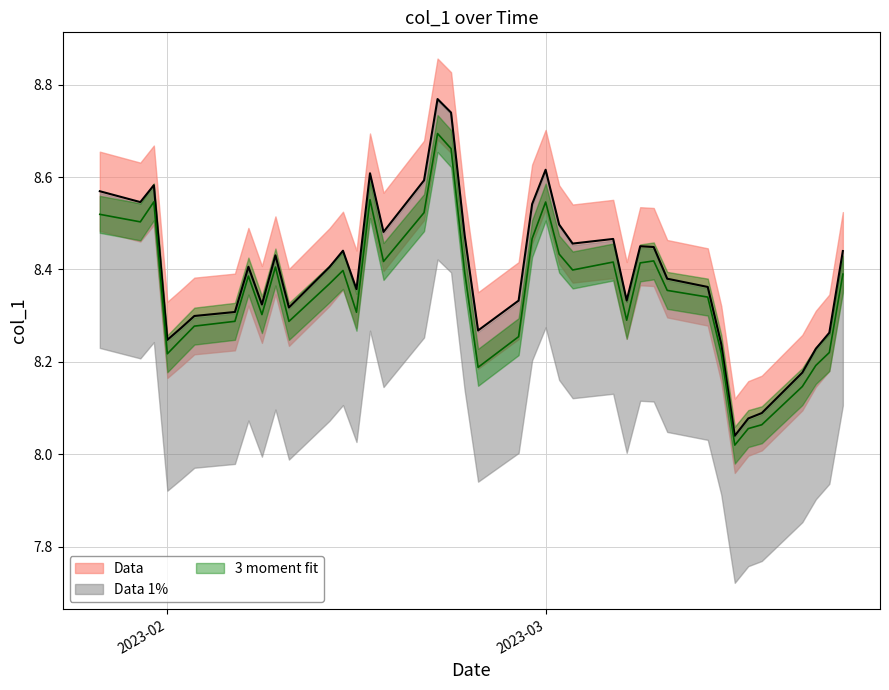

How many lines are shown in the chart?

1